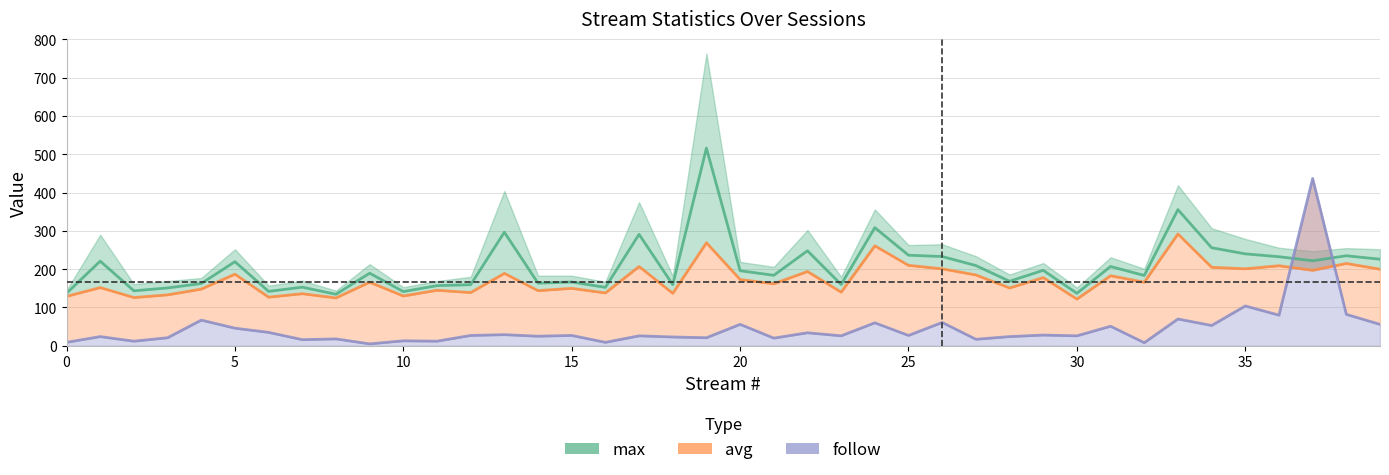

Which has a higher value, 34 or 25?

34